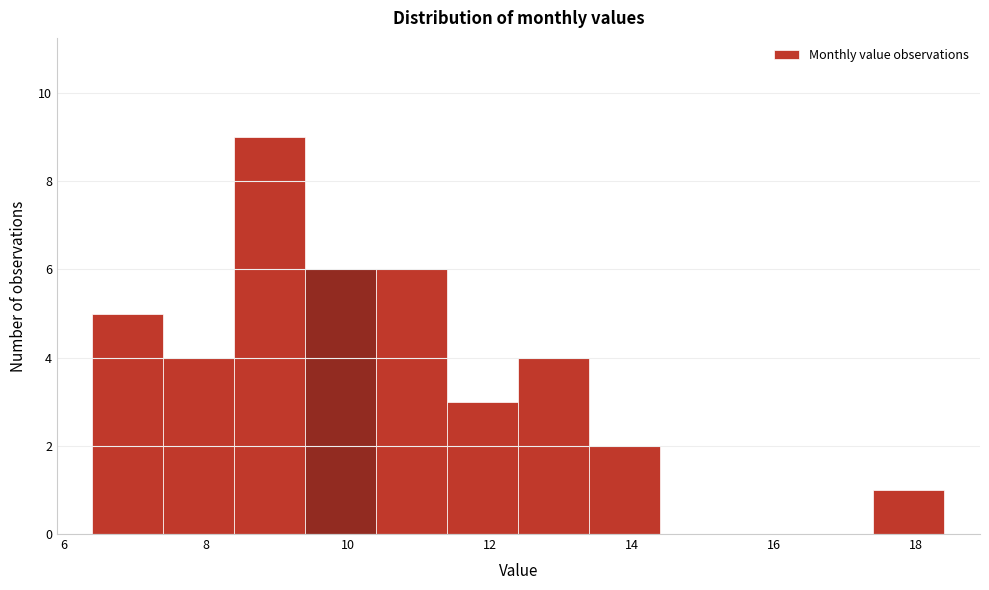

Which range on the x-axis has the tallest bar?

8.4 to 9.4